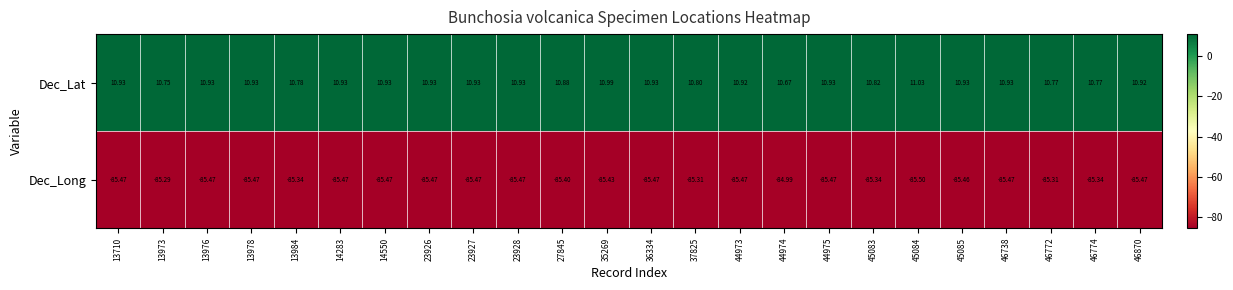

What is the difference between the highest and lowest values at 13976?

96.4